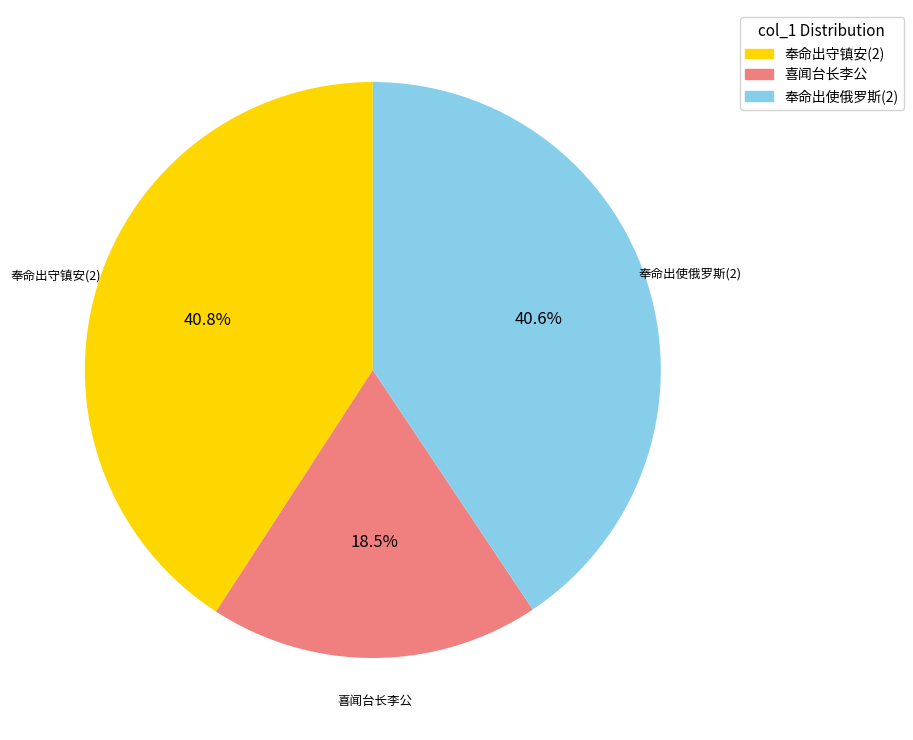

Count the number of slices in the pie.

3